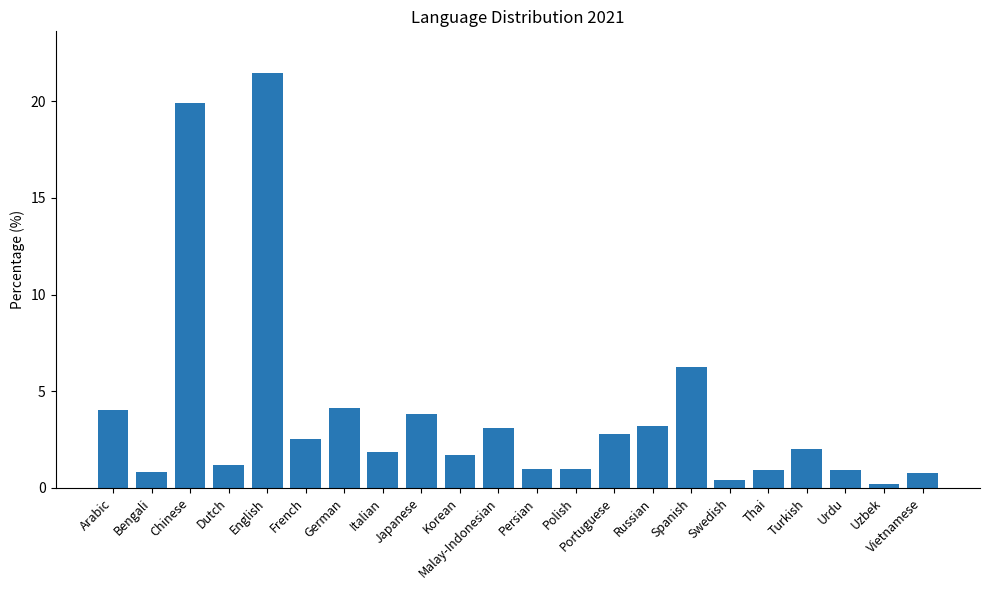

Is it true that the value at Portuguese is 4.5?

False